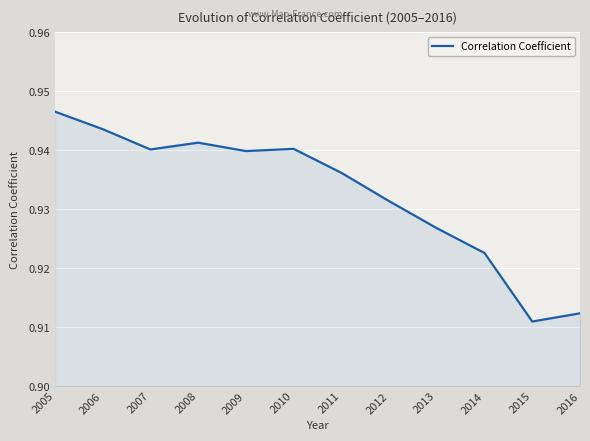

At which category does the chart reach its minimum across all series?

2015